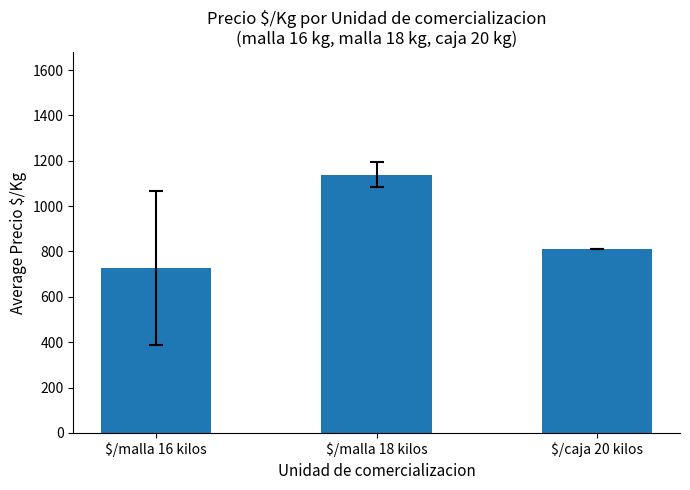

Where does the data first go above 812?

$/malla 18 kilos